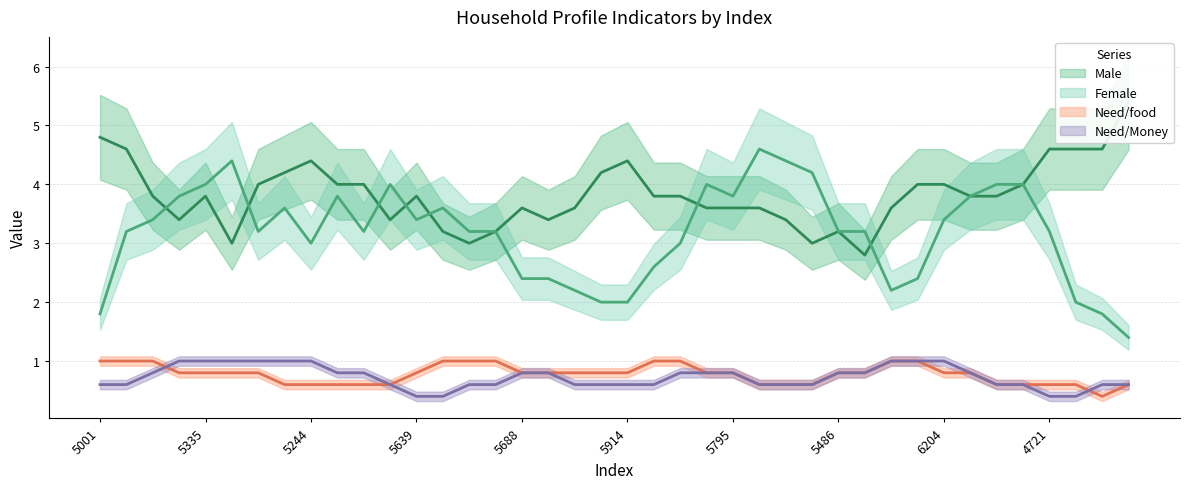

At 5282, list the series in order from largest to smallest.

Female, Male, Need/food, Need/Money